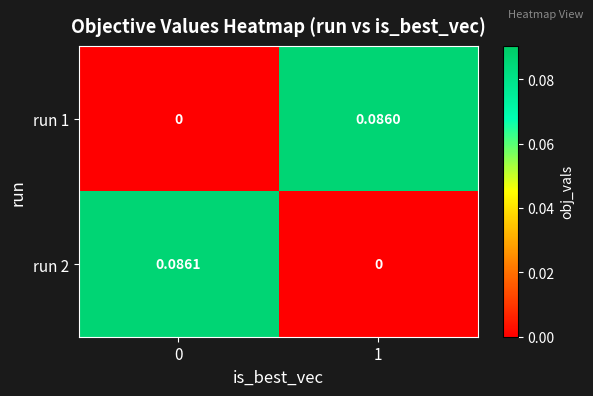

Is the value of run 1 at 0 greater than the value of run 2 at 0?

No